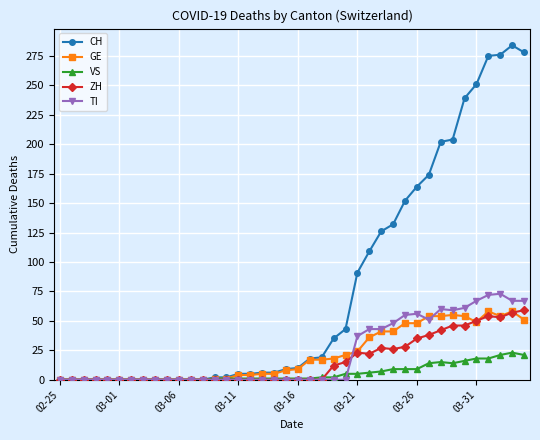

Which series has the largest total across all categories?

CH